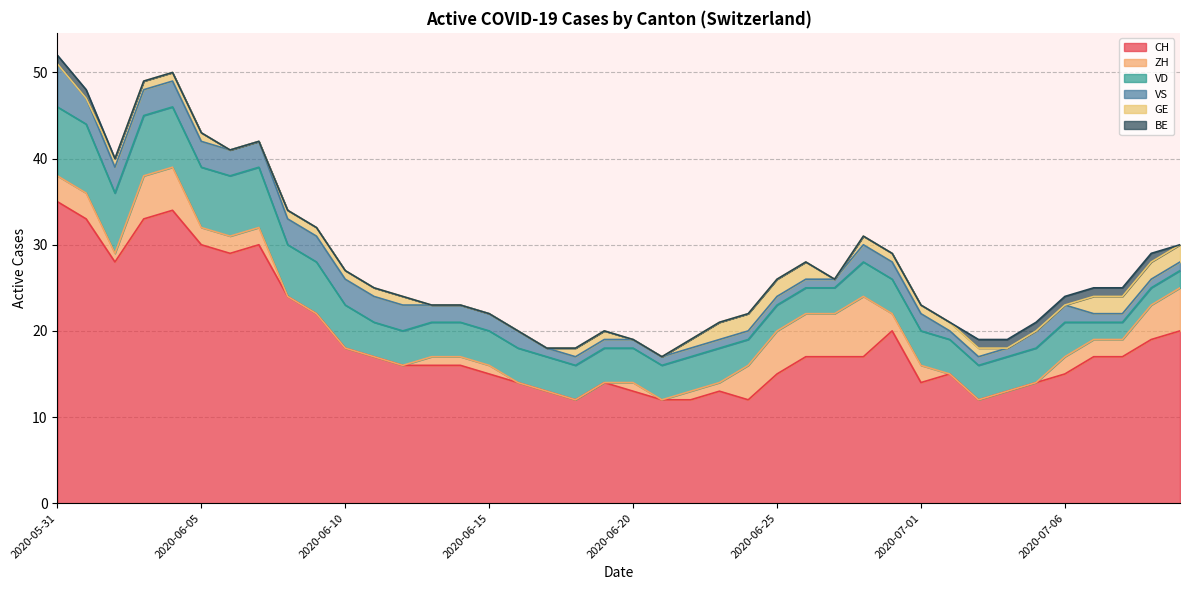

What is the value of the VS point at the 24th from the left?

1